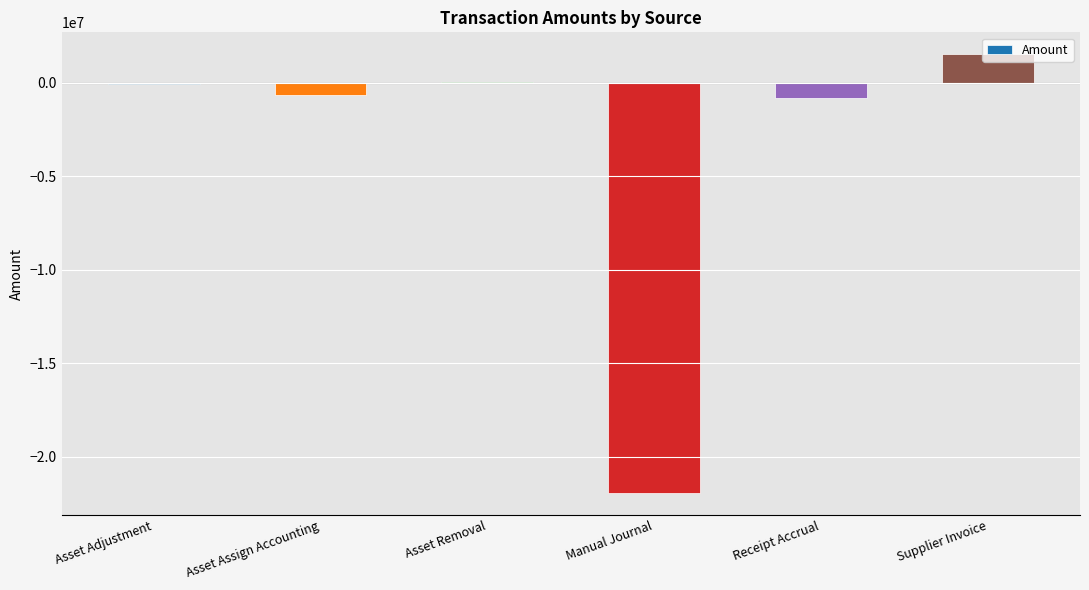

What value does the data have at Manual Journal?

-21945663.5